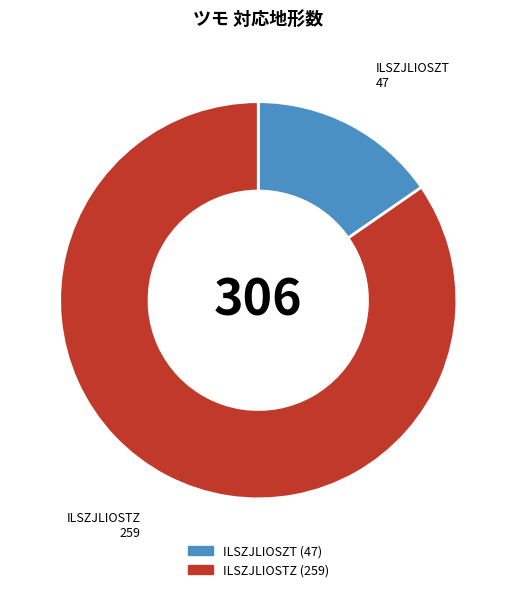

Count the number of slices in the pie.

2